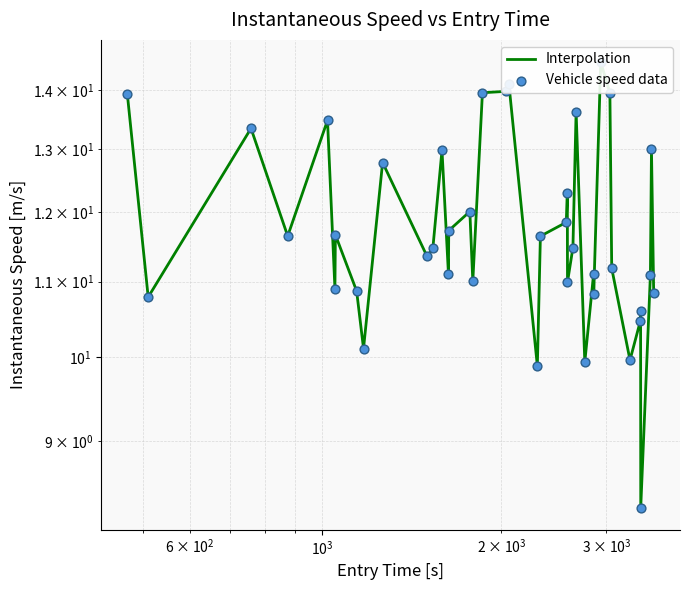

Which series contains the lowest Y value?

Interpolation